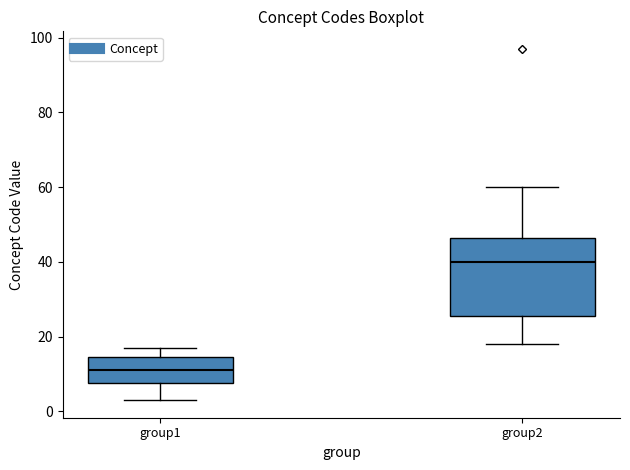

Where does the lower whisker of the box for group2 end on the y-axis? The values are not printed on the chart, so give them approximately, as read against the axis.

18